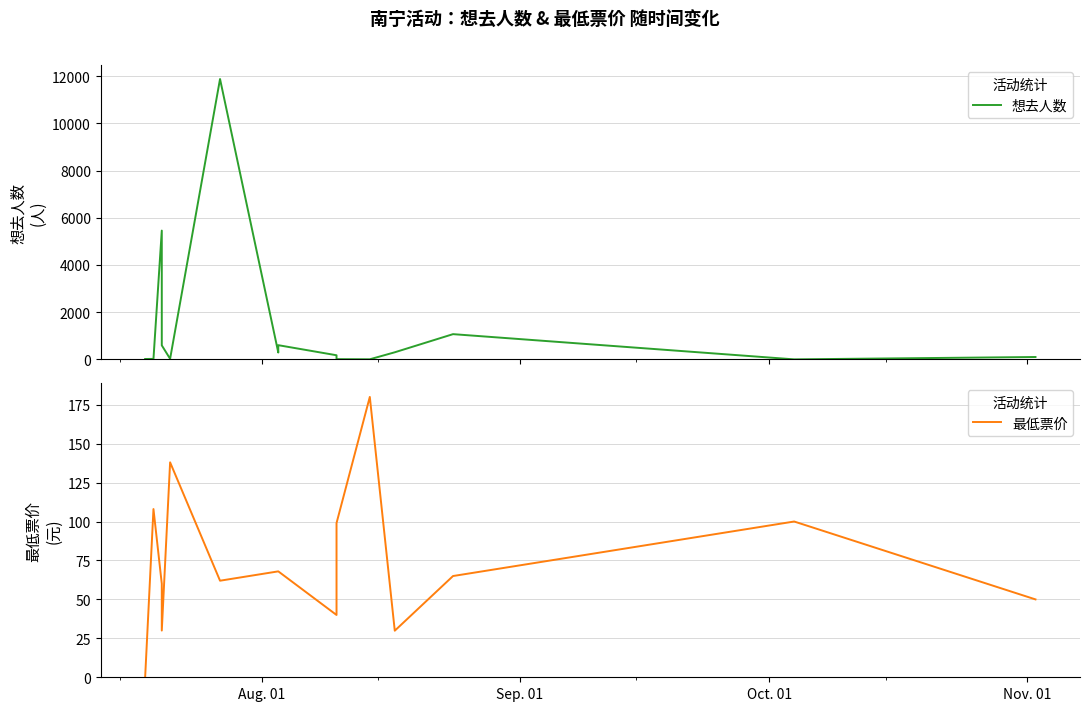

Between which two adjacent categories do 最低票价 and 想去人数 first intersect?

Aug. 01 and Sep. 01